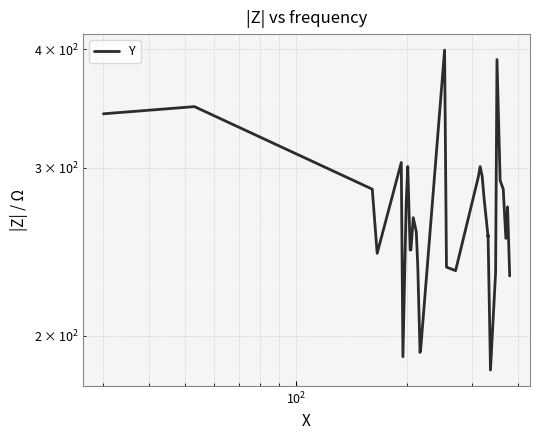

How many lines are shown in the chart?

1